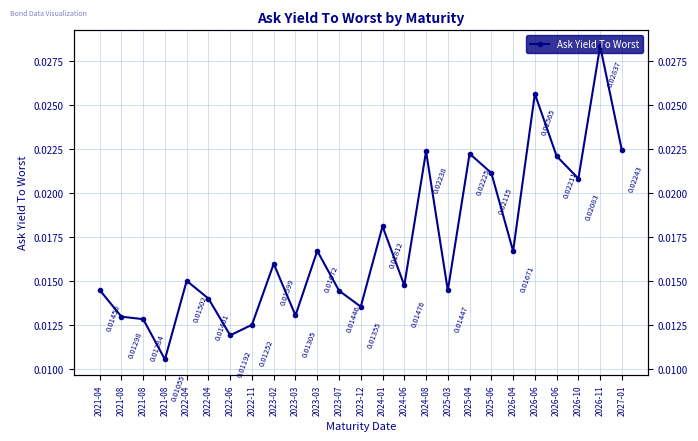

Which has a higher value, 2023-02 or 2022-11?

2023-02